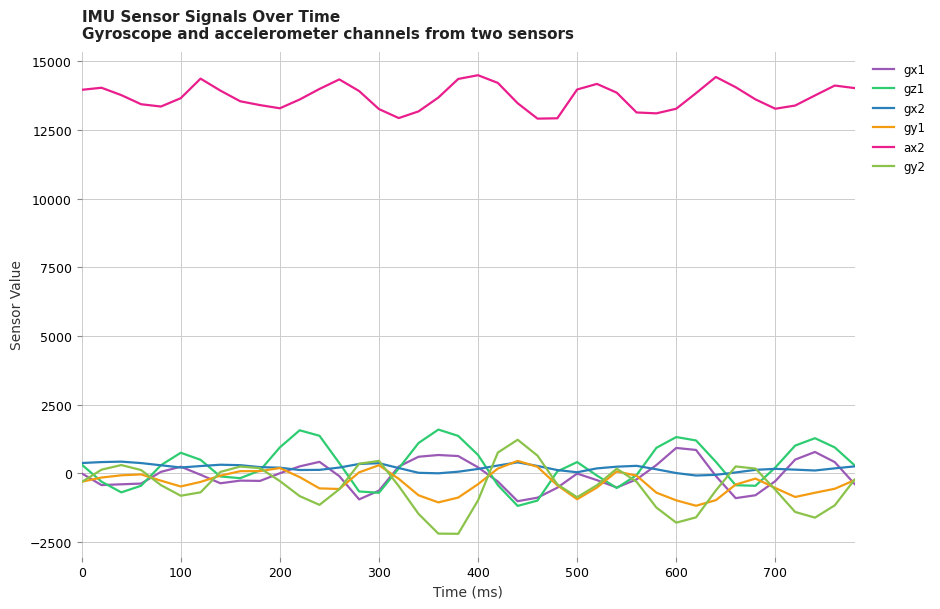

What is the lowest value of the gx1 series?

-1019